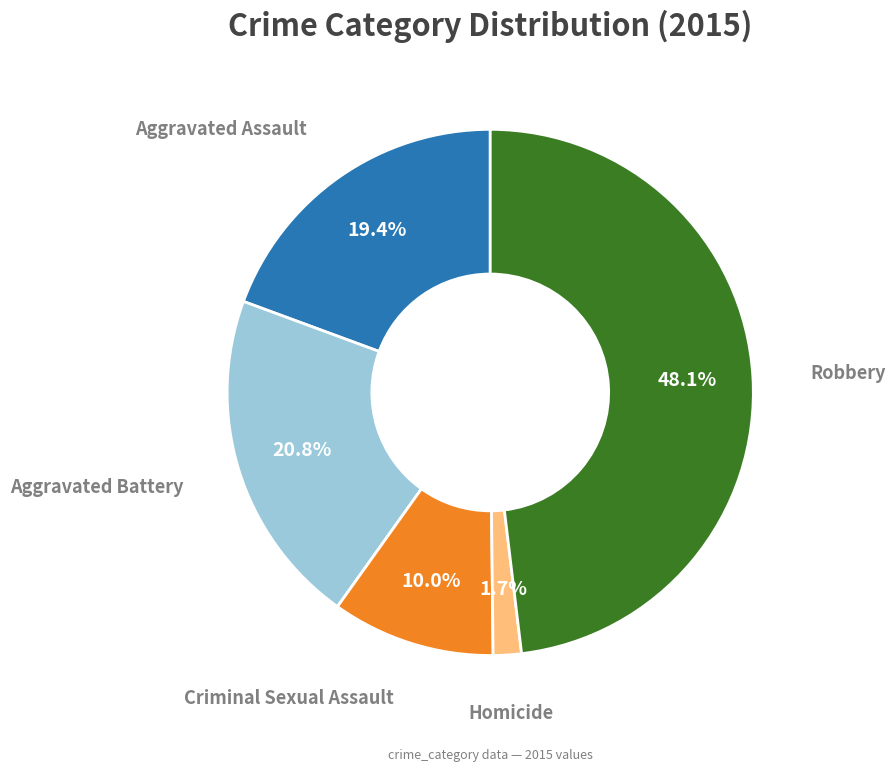

Is there a majority slice in this chart?

No